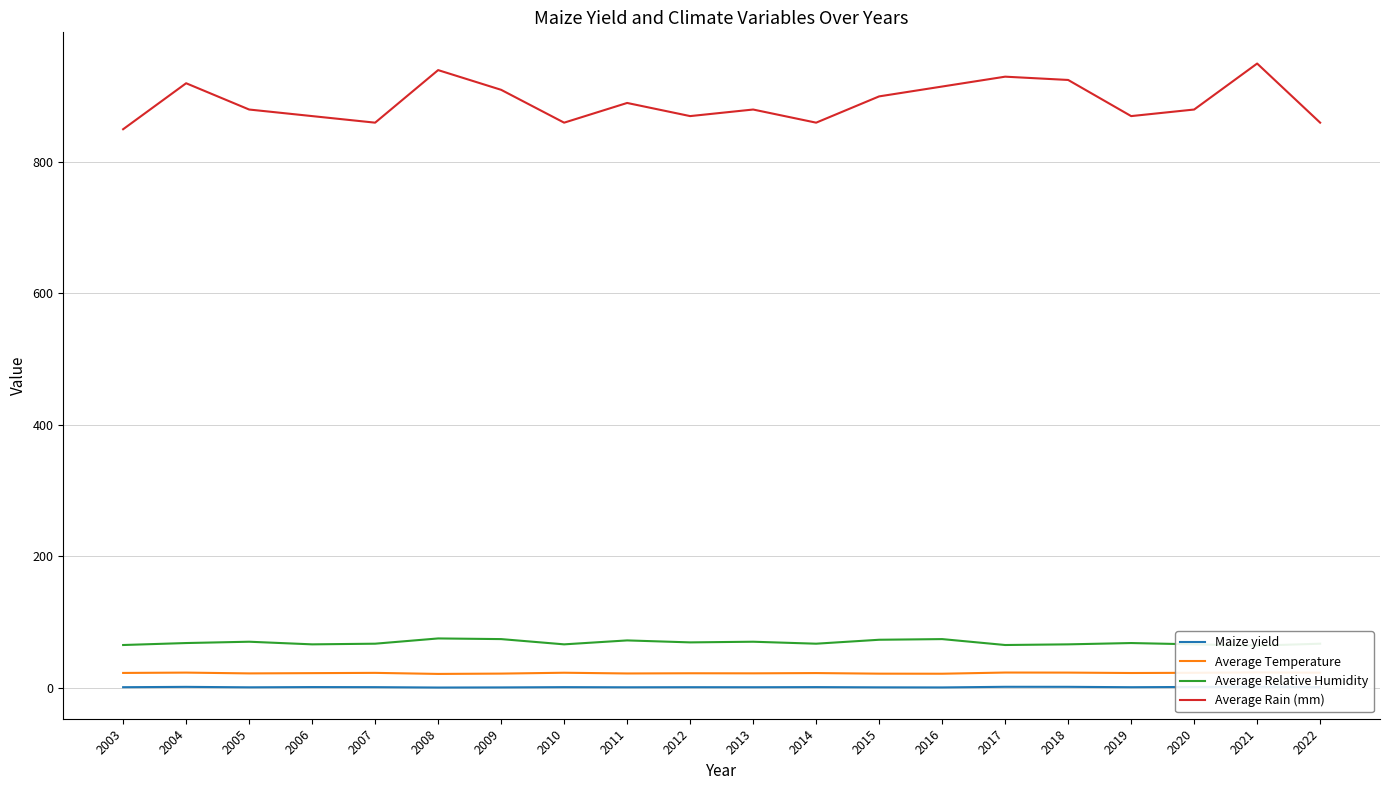

Which series has the widest spread of values?

Average Rain (mm)